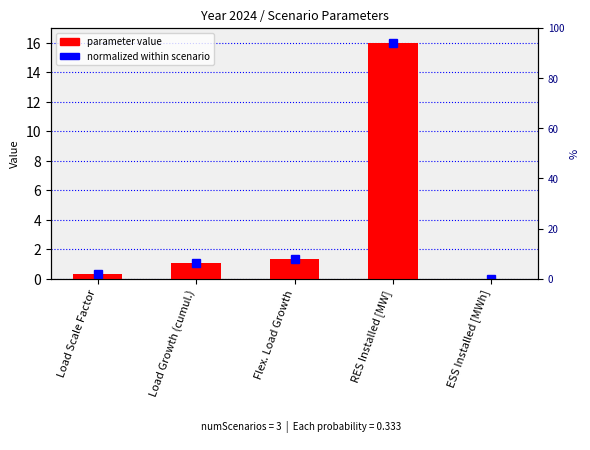

What is the label of the 5th bar from the left?

ESS Installed [MWh]